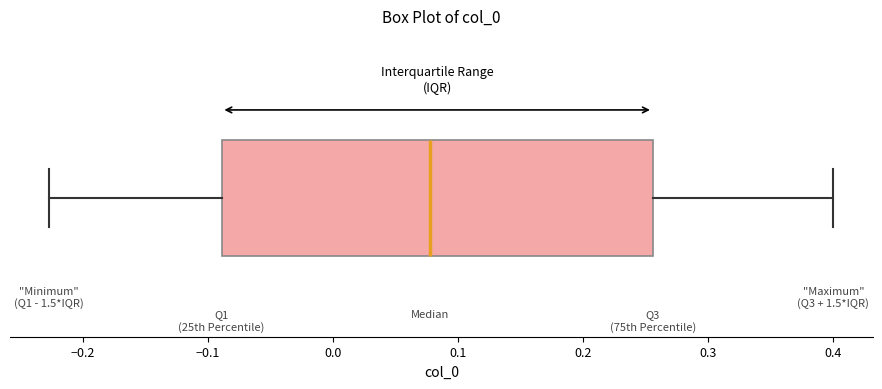

Where does the median line of the box sit on the x-axis? The values are not printed on the chart, so give them approximately, as read against the axis.

0.08